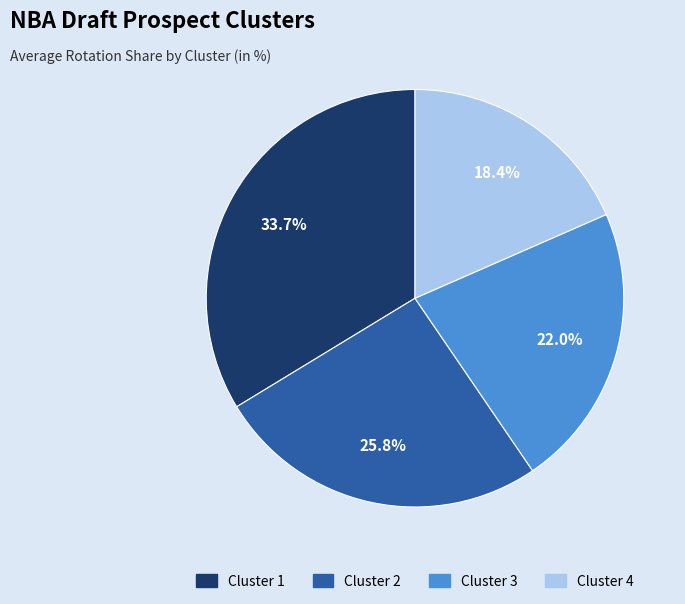

Is there any slice that represents more than half of the pie?

No